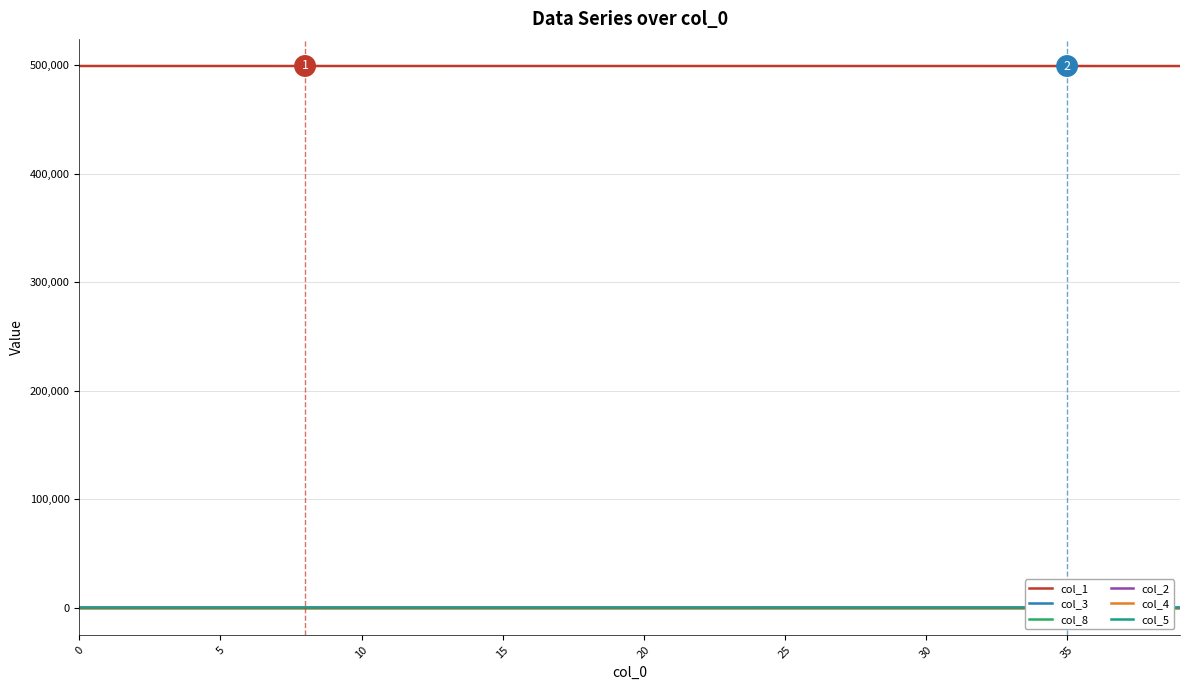

Which series has the largest total across all categories?

col_1